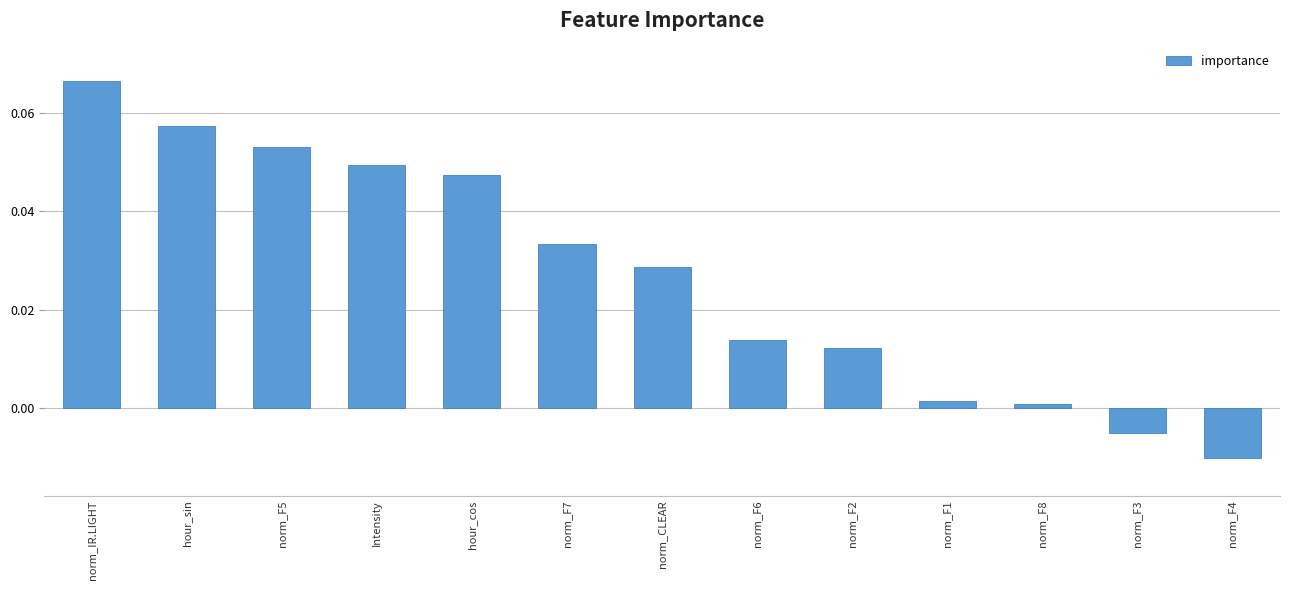

Which has a higher value, hour_cos or norm_F3?

hour_cos